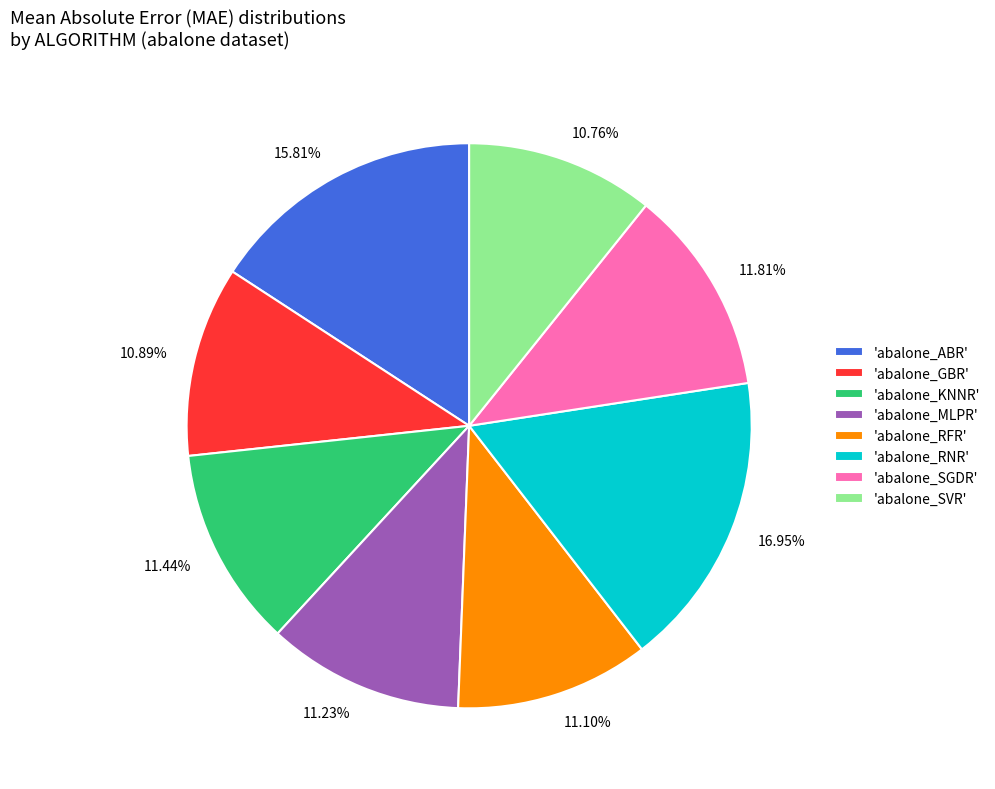

How many slices are in this pie chart?

8